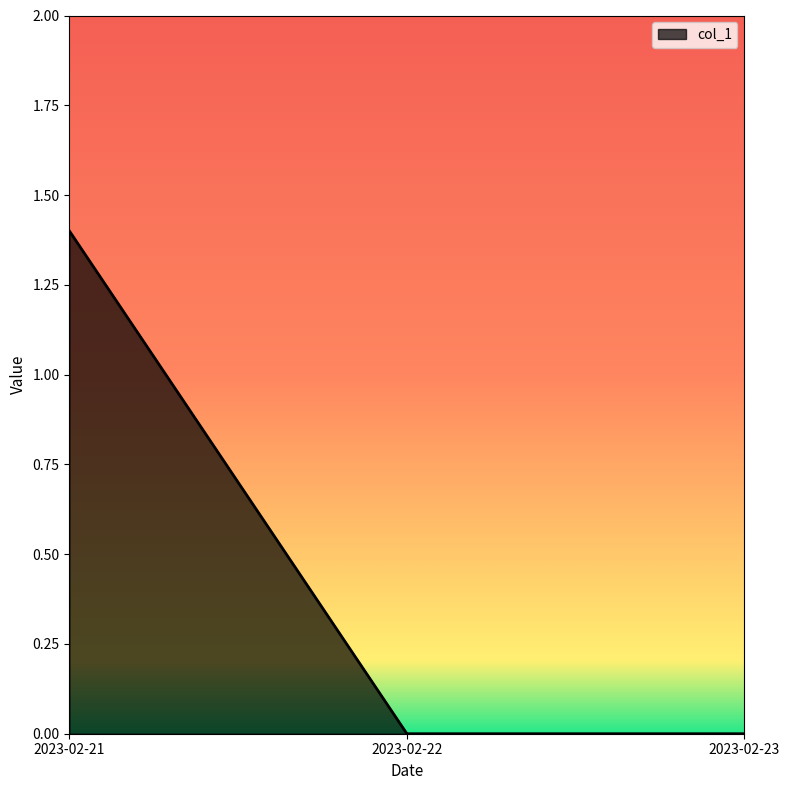

How many lines are shown in the chart?

1